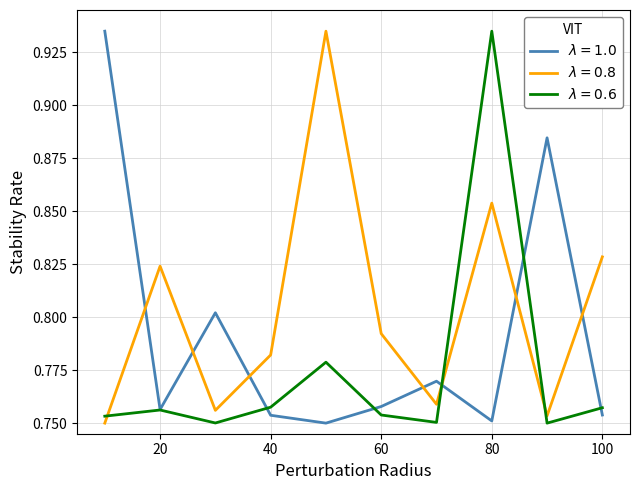

At which category is the sum across all series the highest?

80